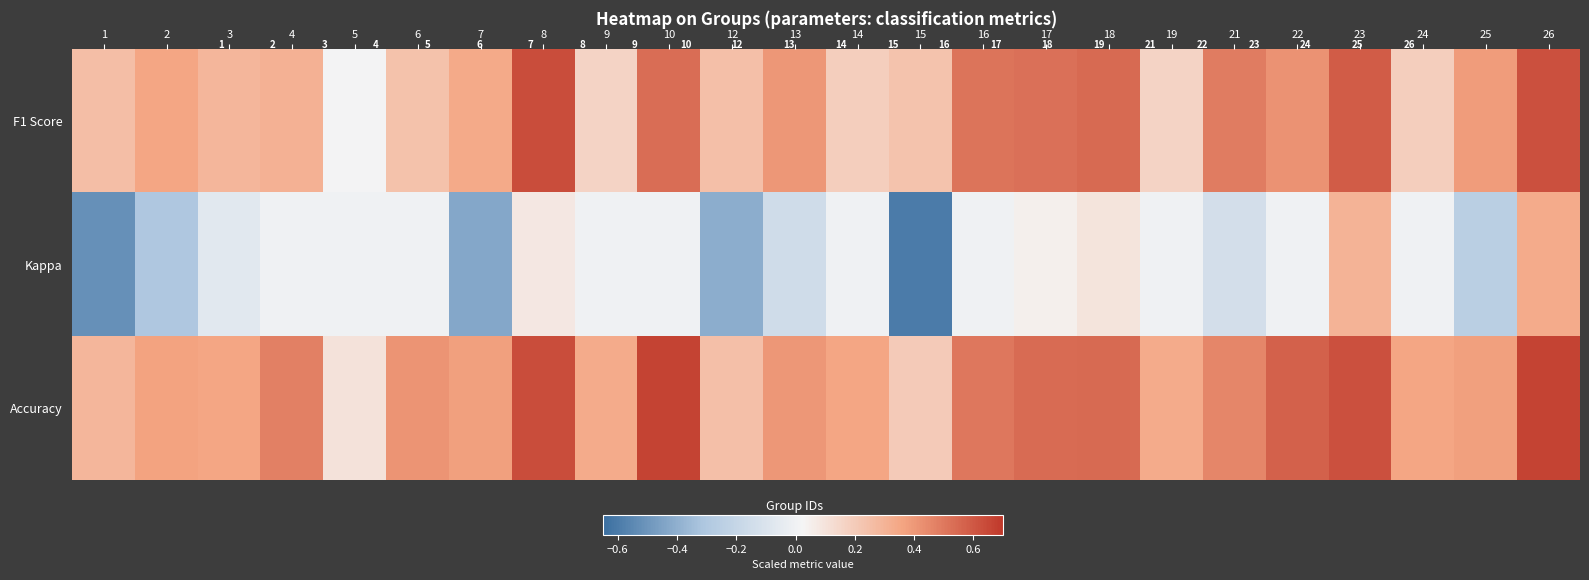

Which series changed the most between 2 and 21?

Kappa